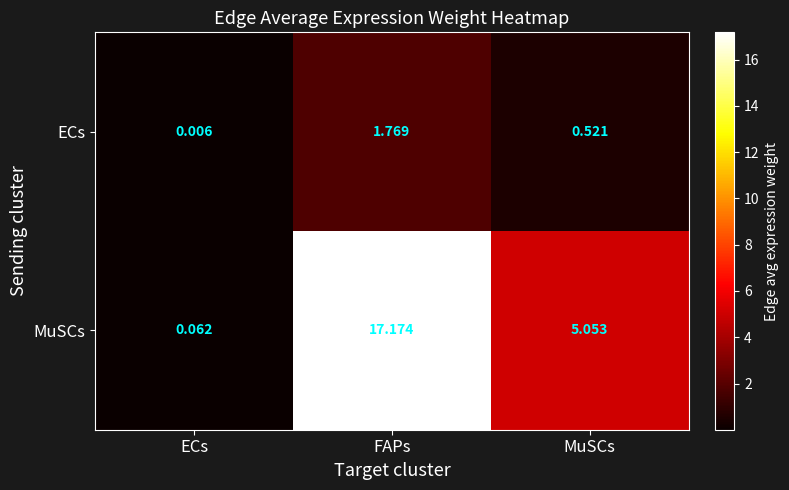

Which series has the largest total across all categories?

MuSCs